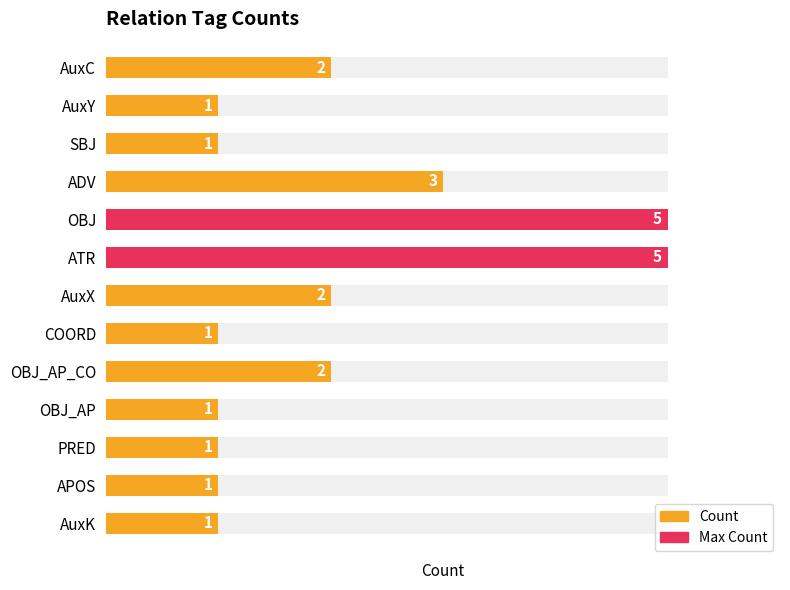

What is the sum of the values at PRED and OBJ_AP?

2